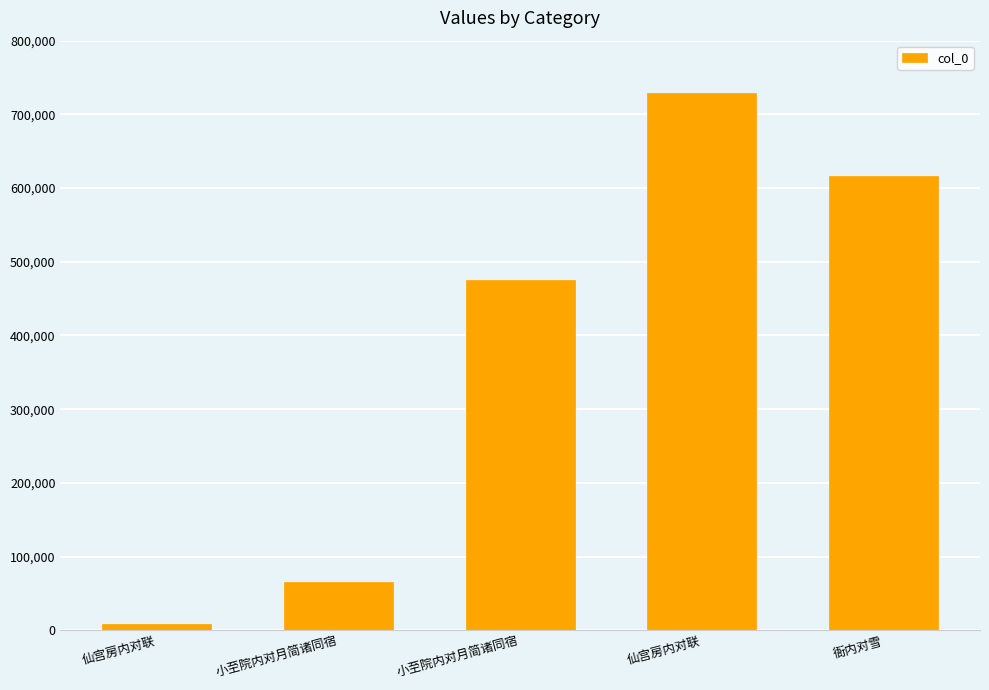

How many data points does each series have?

5